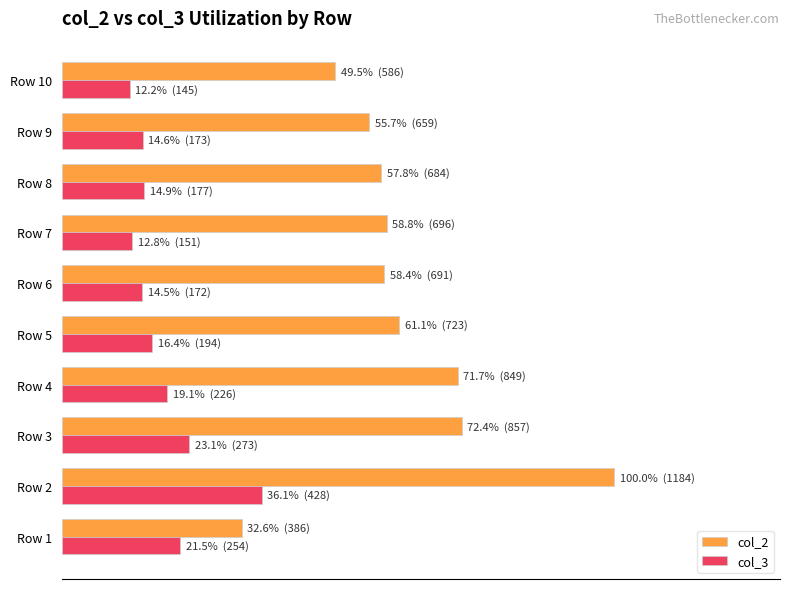

What are all the series names shown in the legend?

col_2, col_3